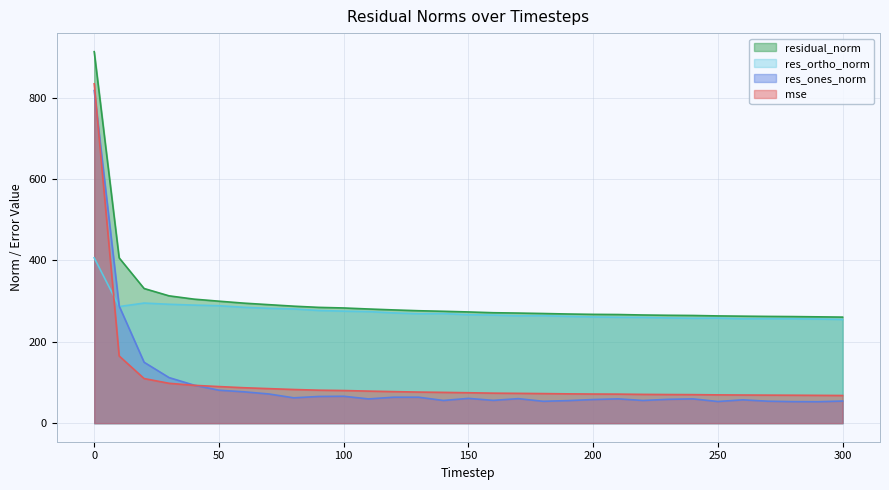

True or false: res_ones_norm has more than 2 interior local peaks.

True